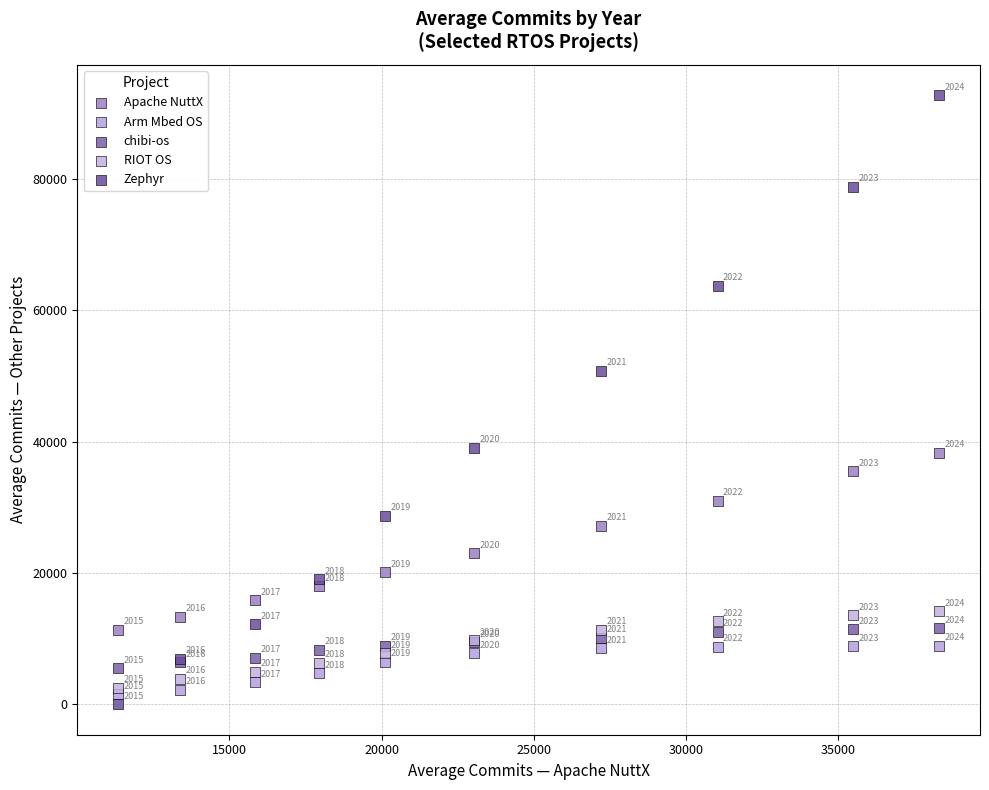

Which series contains the lowest Y value?

Zephyr